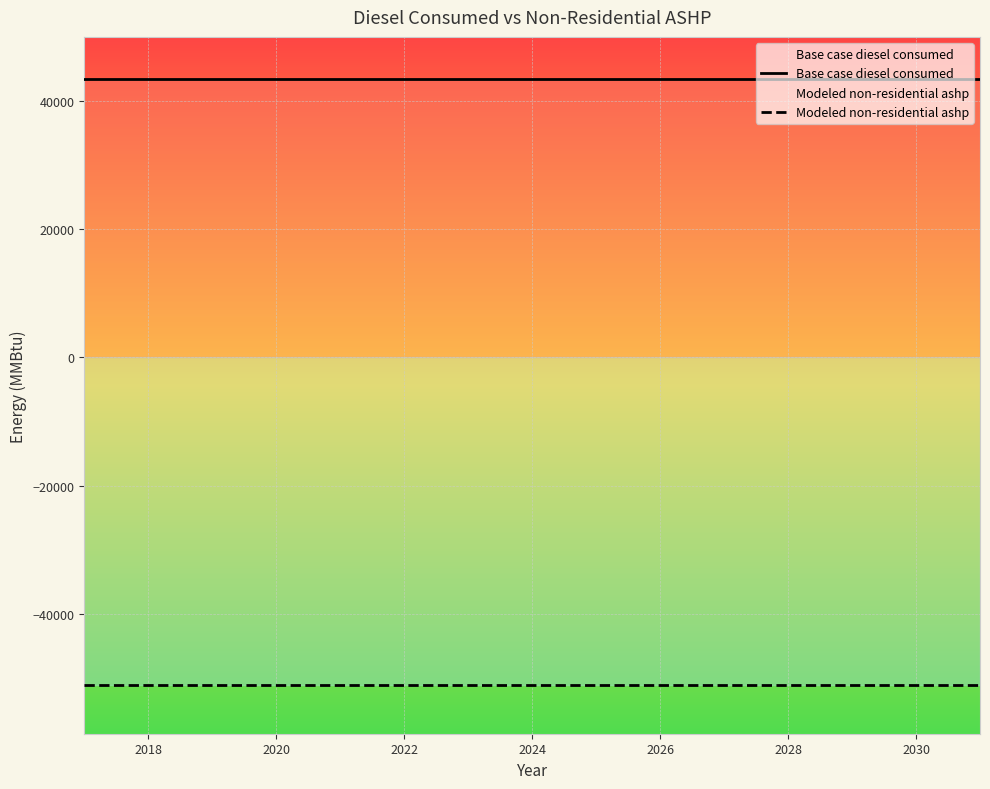

What is the total value across all series at 2020?

-7548.5